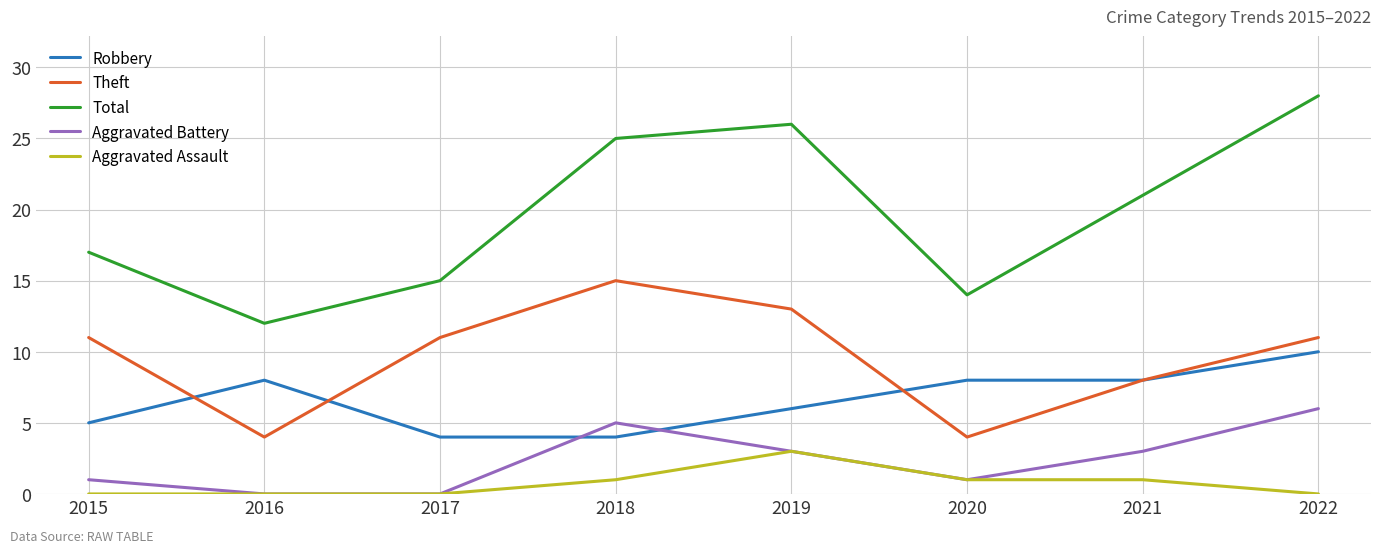

What are all the series names shown in the legend?

Robbery, Theft, Total, Aggravated Battery, Aggravated Assault